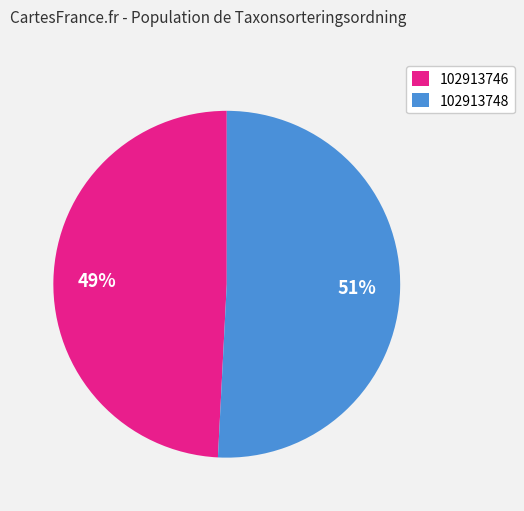

What is the ratio of the value at 102913748 to the value at 102913746?

1.0